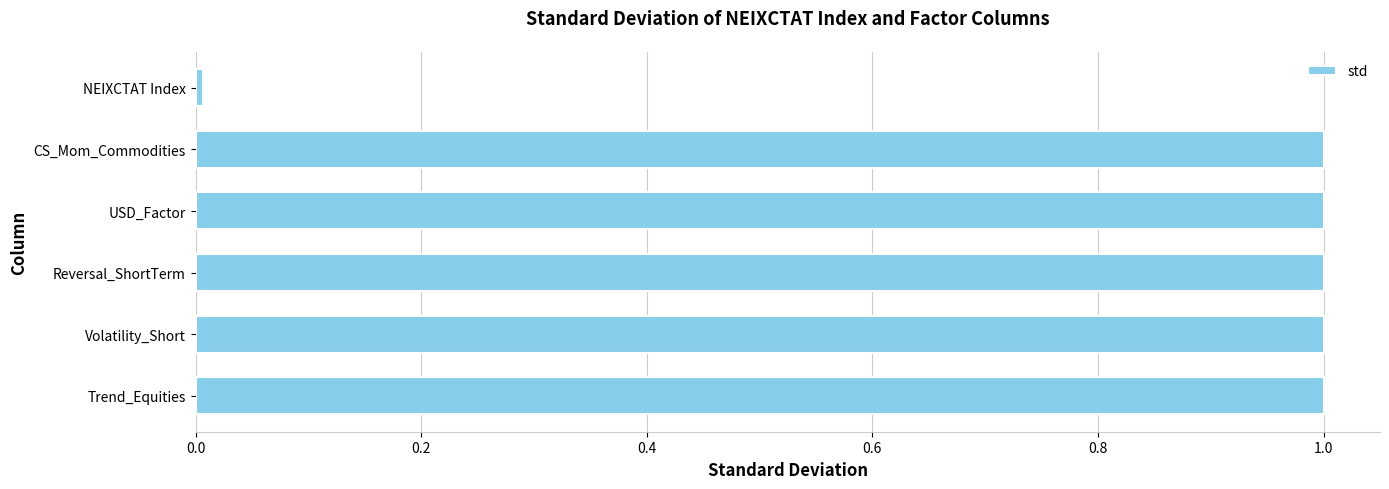

What is the greatest value displayed?

1.0